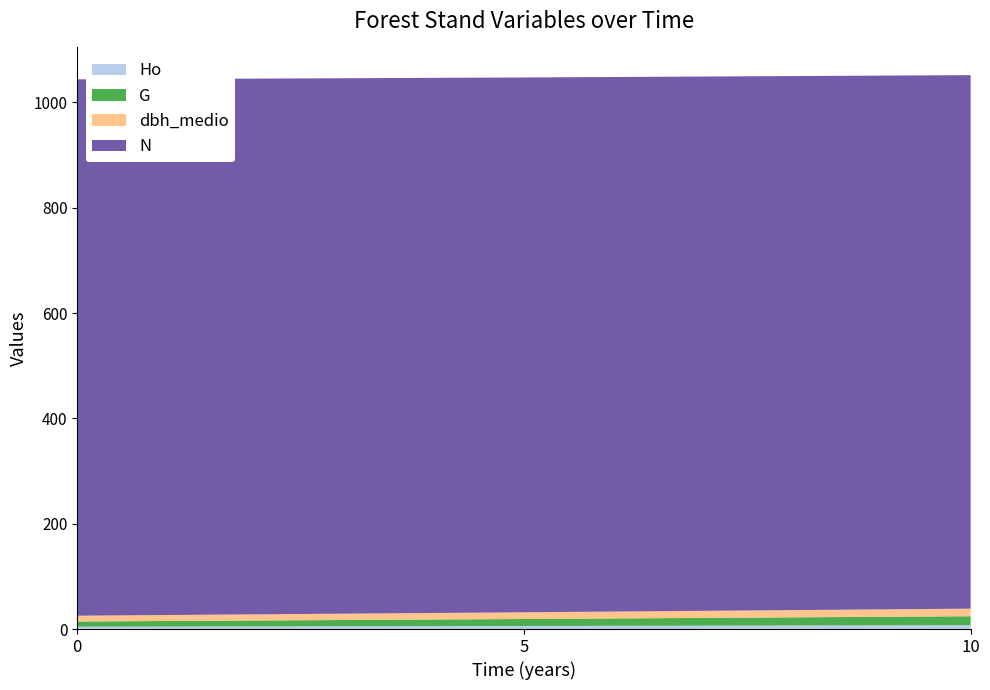

Reading left to right, extract all data points from this chart.

Ho: 0=4.4	5=5.8	10=7.2
G: 0=9.9	5=13.2	10=17.1
dbh_medio: 0=11.0	5=12.7	10=14.4
N: 0=1018.6	5=1015.7	10=1013.2